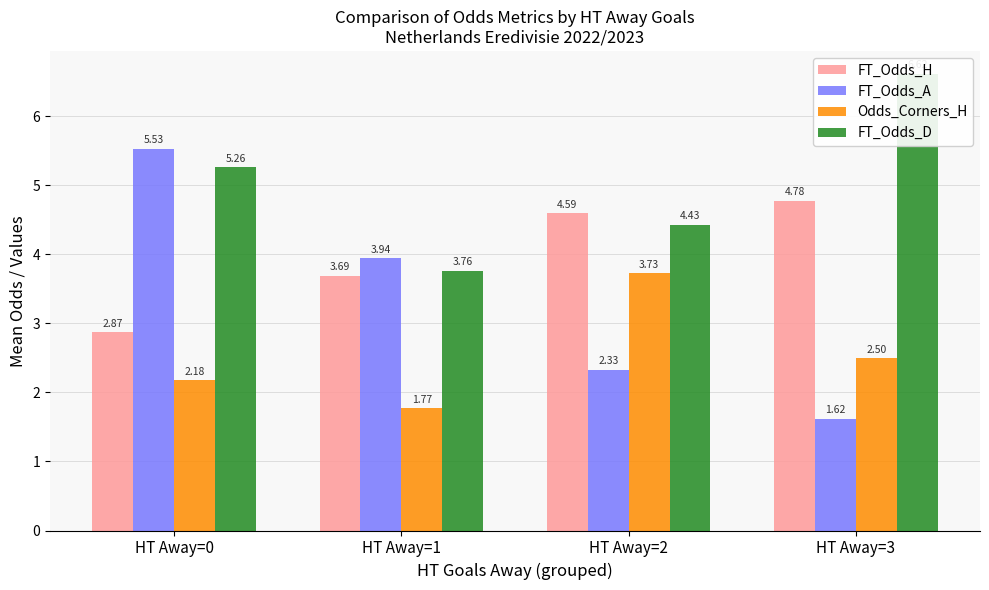

List the series in order of their overall mean, lowest first.

Odds_Corners_H, FT_Odds_A, FT_Odds_H, FT_Odds_D